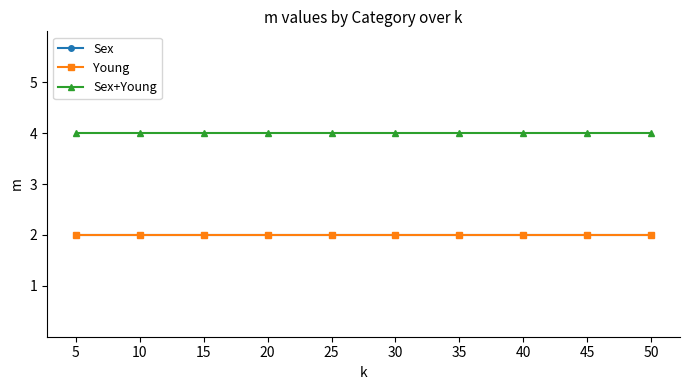

What is the sum of all Sex+Young values?

40